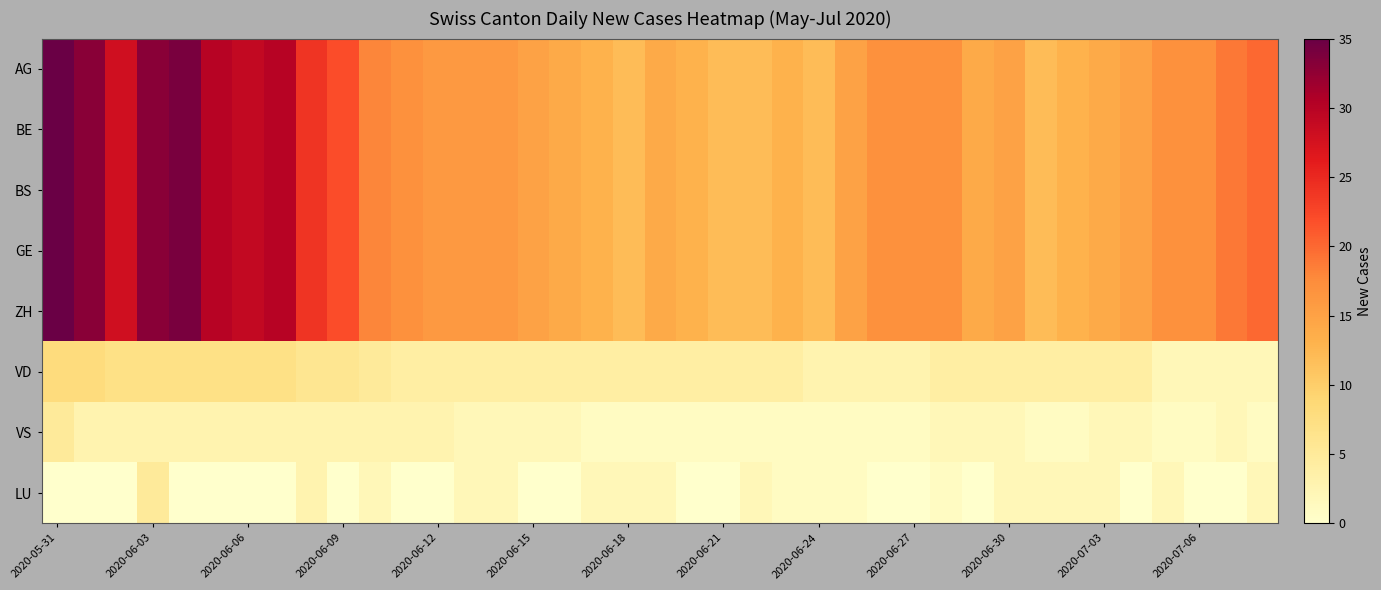

How many distinct data groups are displayed?

8